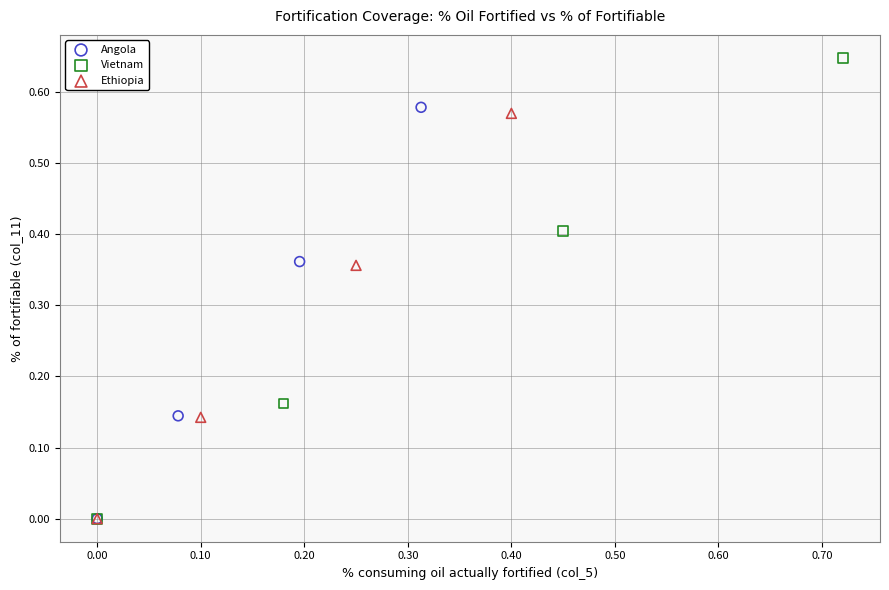

Which series has the largest Y range (max minus min)?

Vietnam